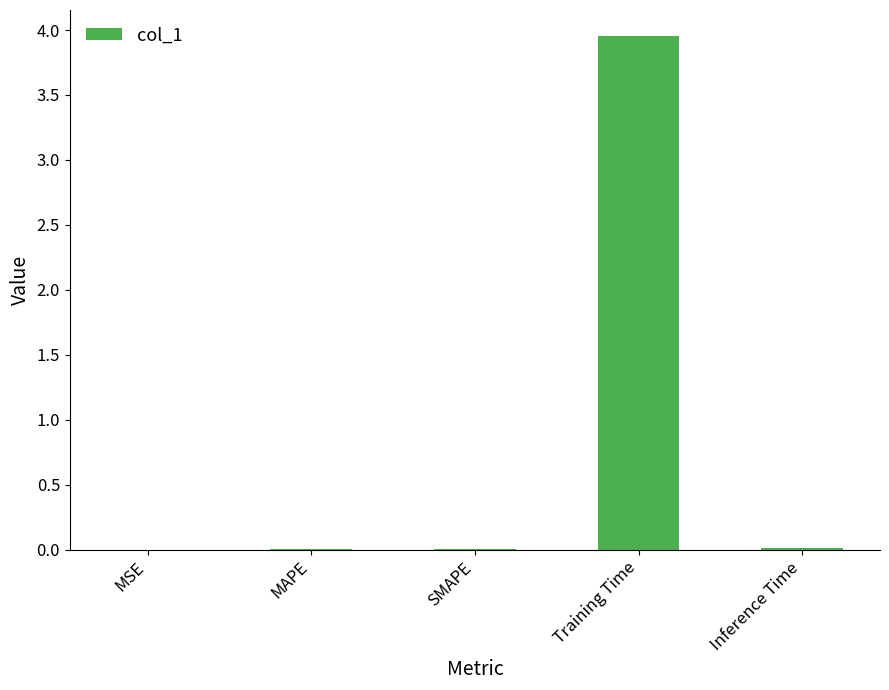

The chart shows a value of 0.0 at MAPE. True or false?

True